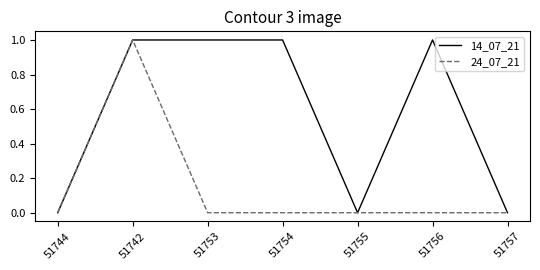

At which category is the sum across all series the highest?

51742